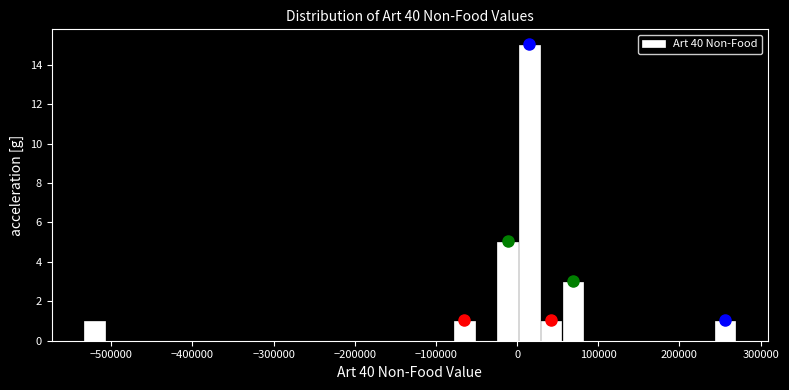

Around what value on the x-axis is the tallest bar? Give the approximate position of its centre, as read against the axis.

20000